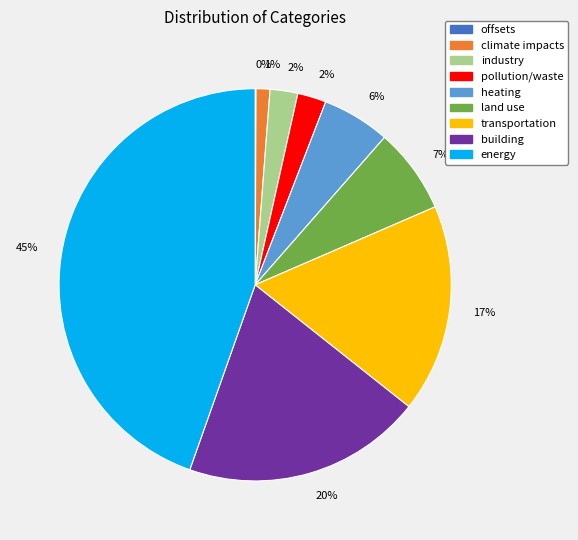

To the nearest percent, what is the difference between the largest and smallest slice percentages?

45%